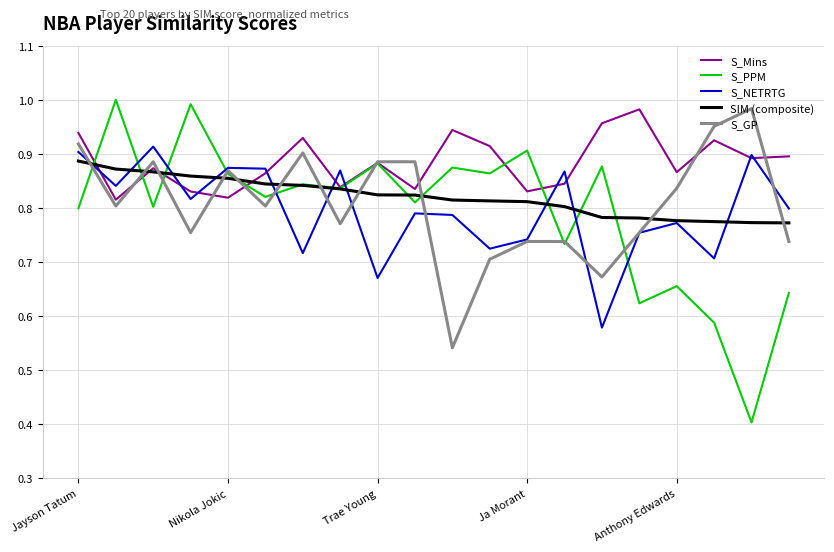

Which series has the largest total across all categories?

S_Mins